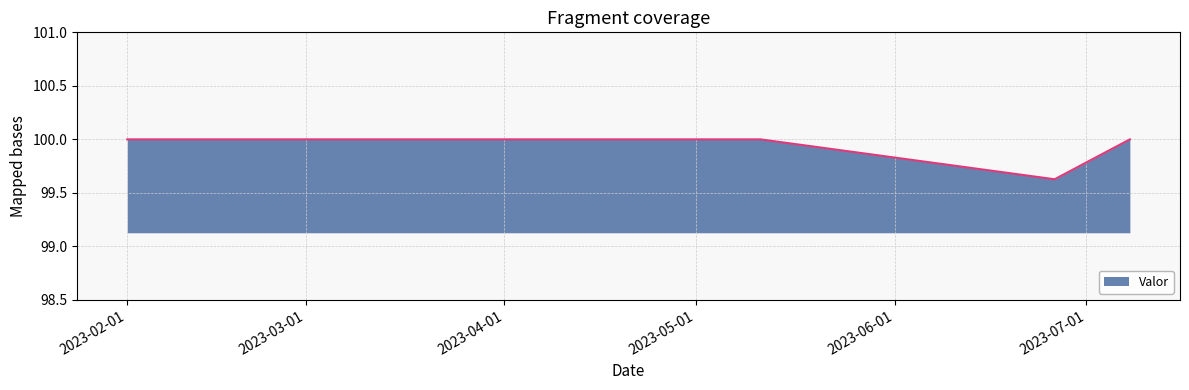

What is the greatest value displayed?

100.0